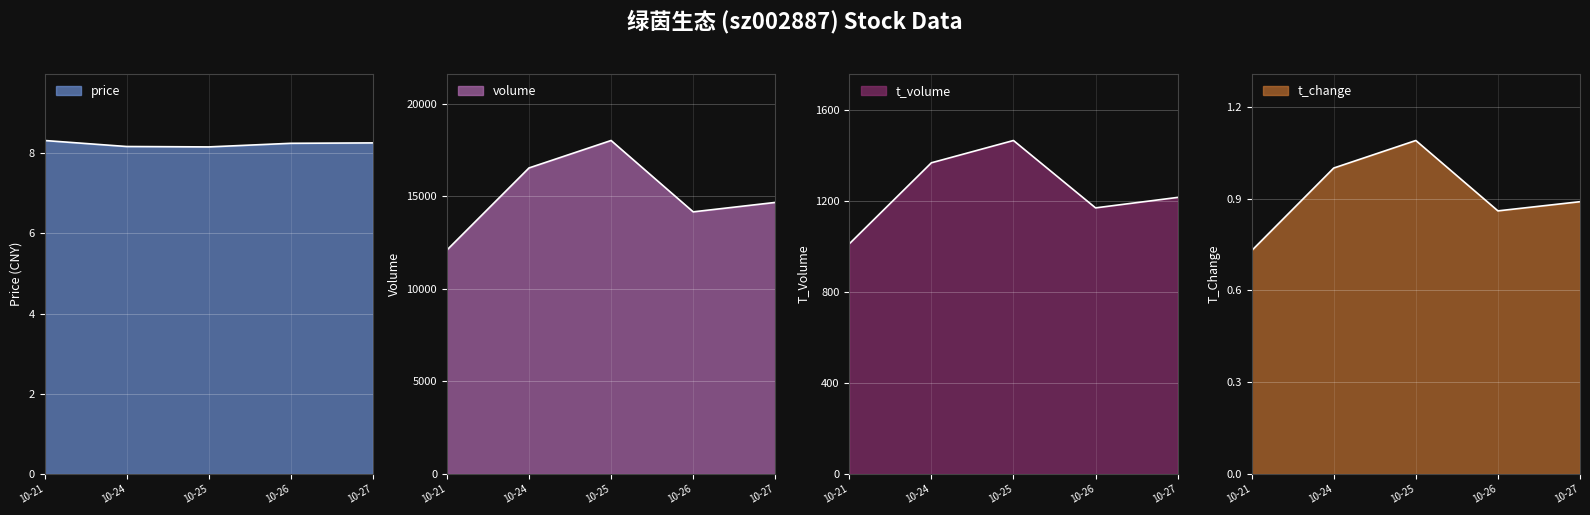

Is the value of t_change at 10-27 greater than the value of price at 10-21?

No